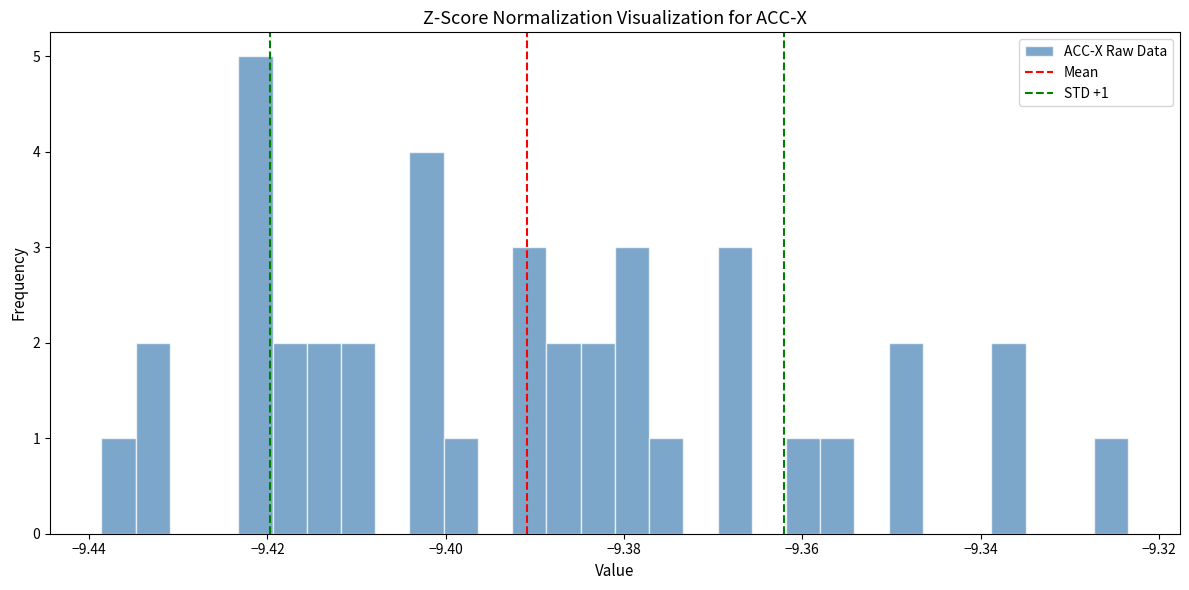

Read against the x-axis, roughly where is the centre of the tallest bar?

-9.422